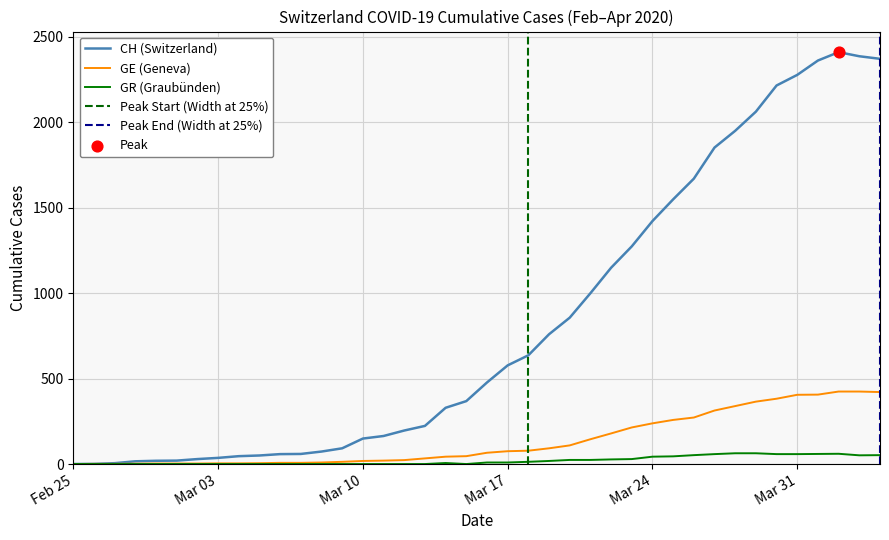

At which category is the sum across all series the highest?

2020-04-02